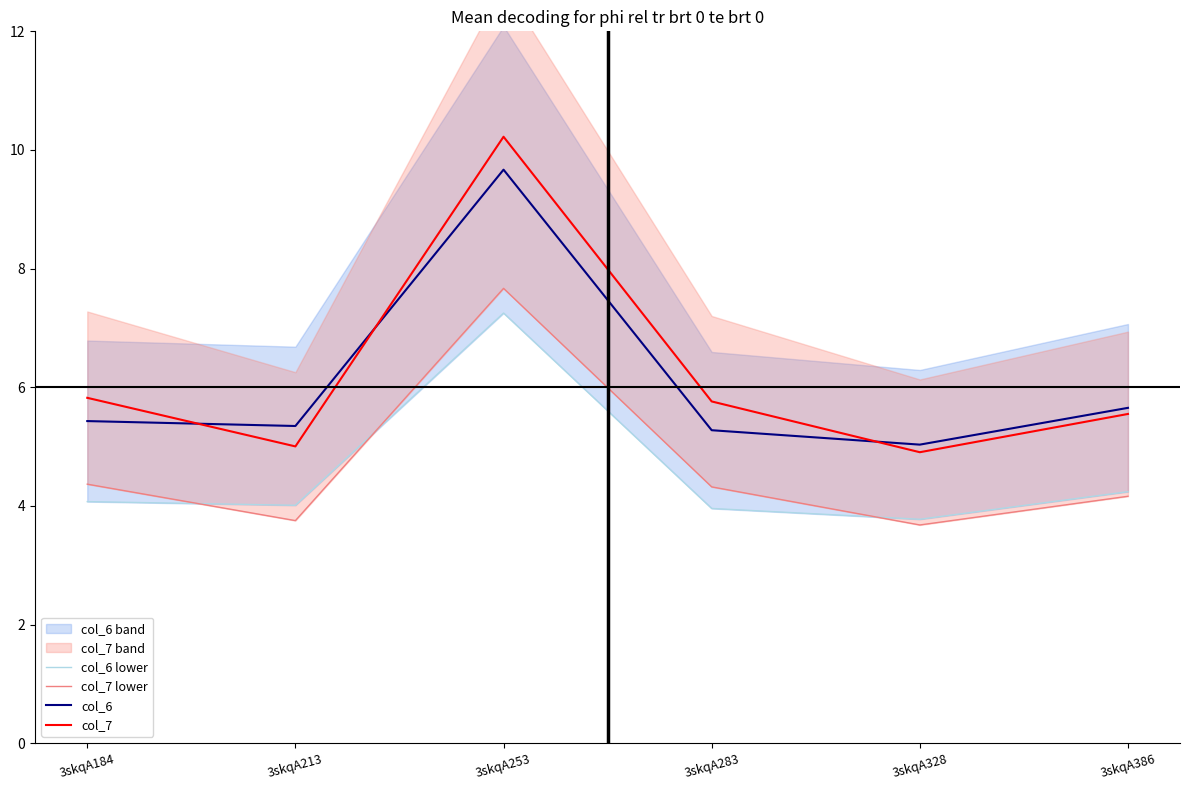

At which category does col_6 lower reach its first local valley?

3skqA213